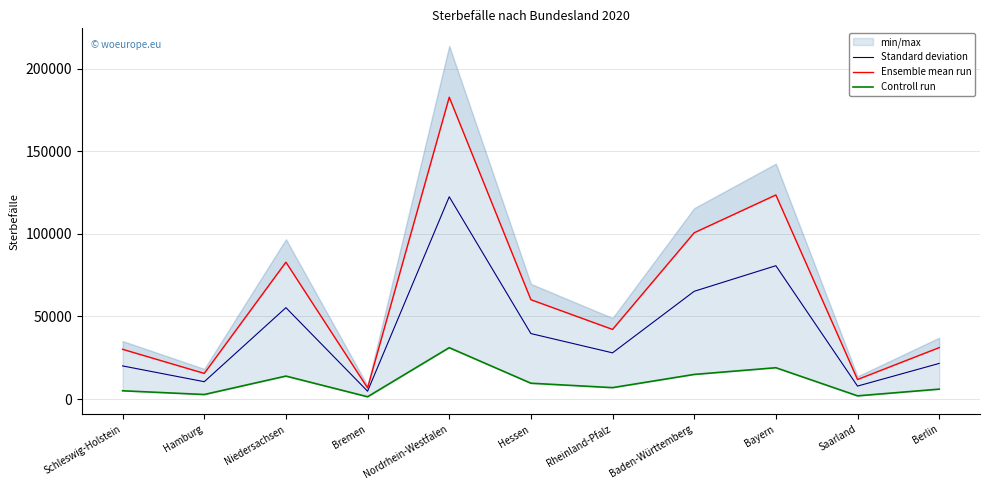

What position from the left is Hamburg?

2